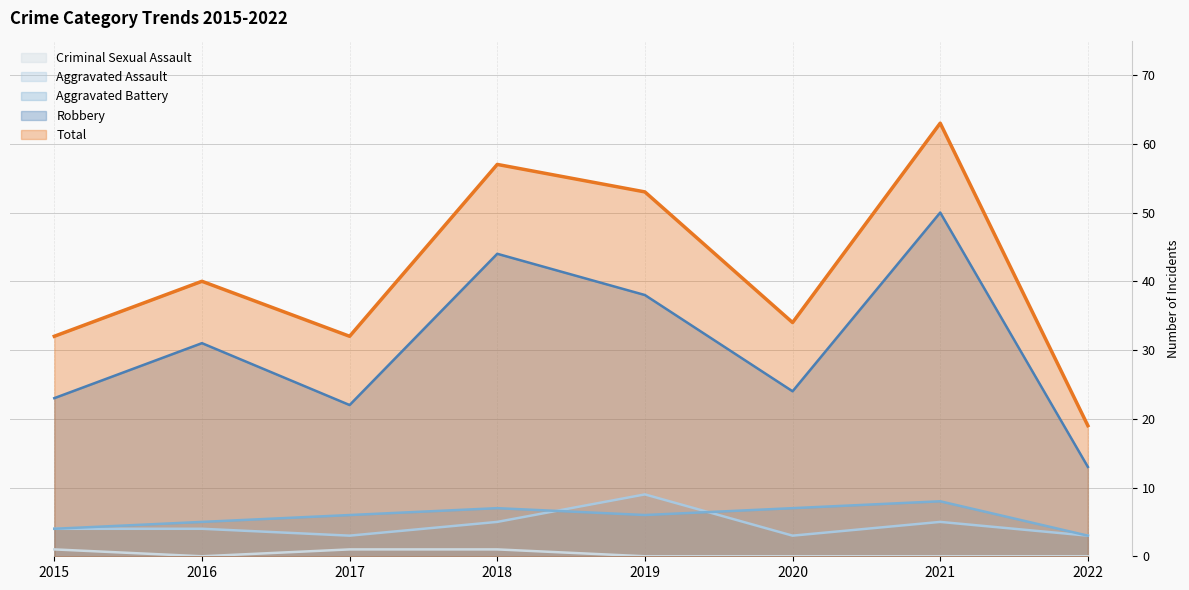

What is the difference between the second highest and second lowest values in the Criminal Sexual Assault series?

1